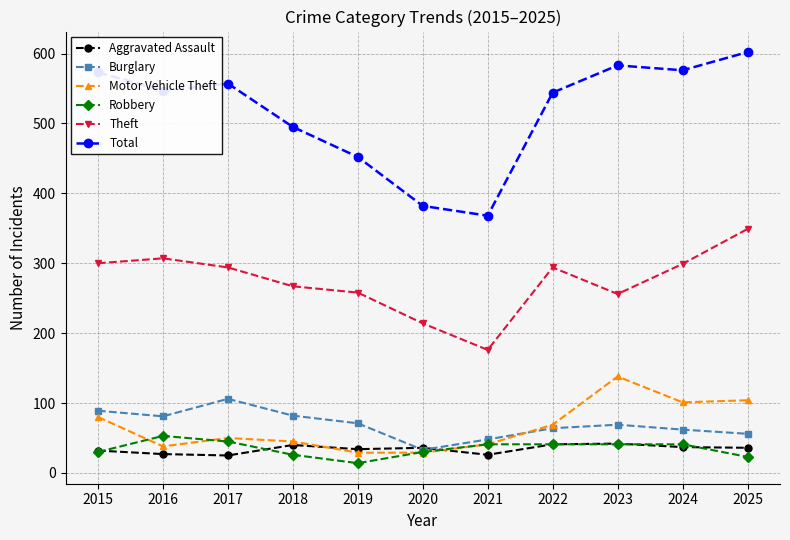

What is the greatest value displayed?

602